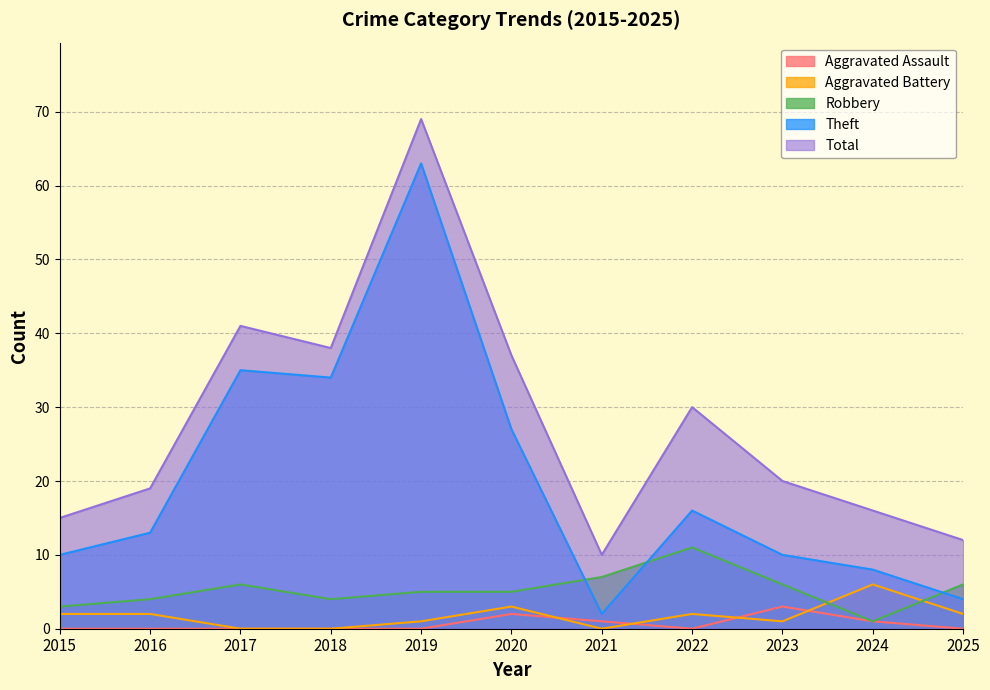

Where does the Theft series first go above 13?

2017